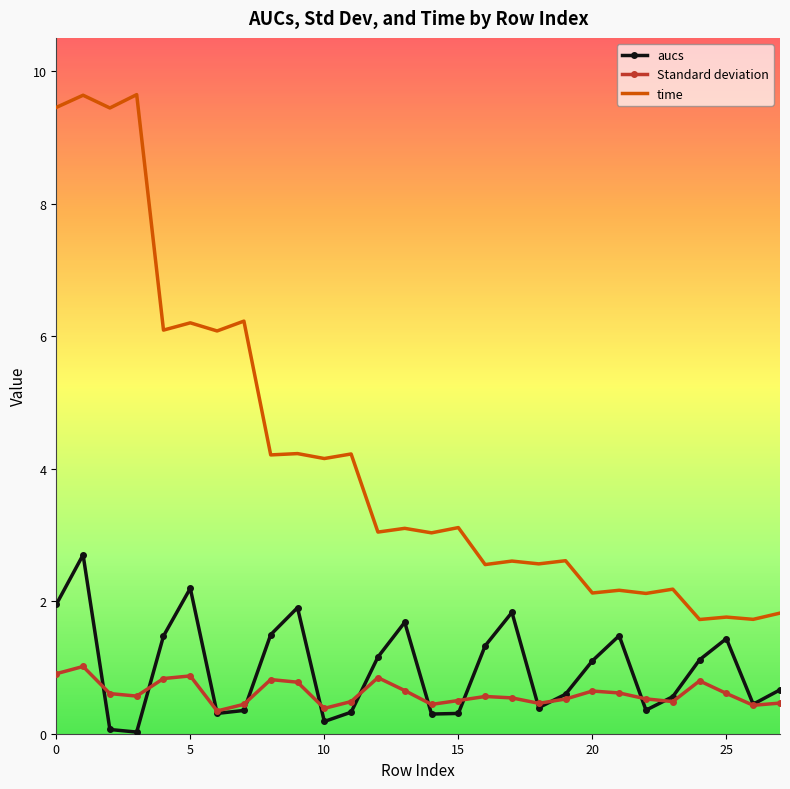

What are all the series names shown in the legend?

aucs, Standard deviation, time